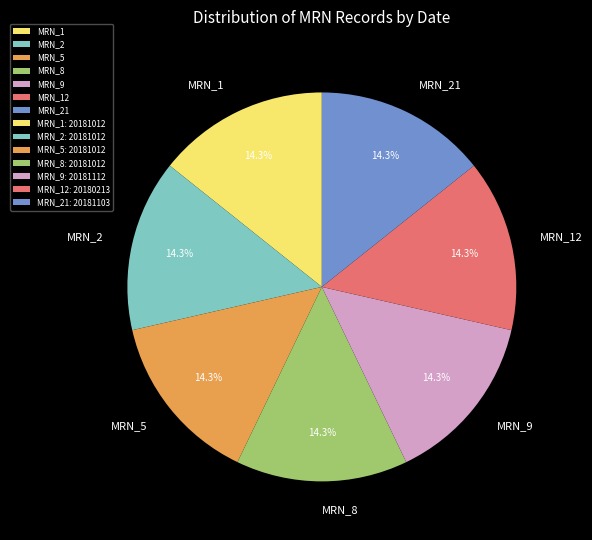

How much of the chart is everything except MRN_8?

85.7%